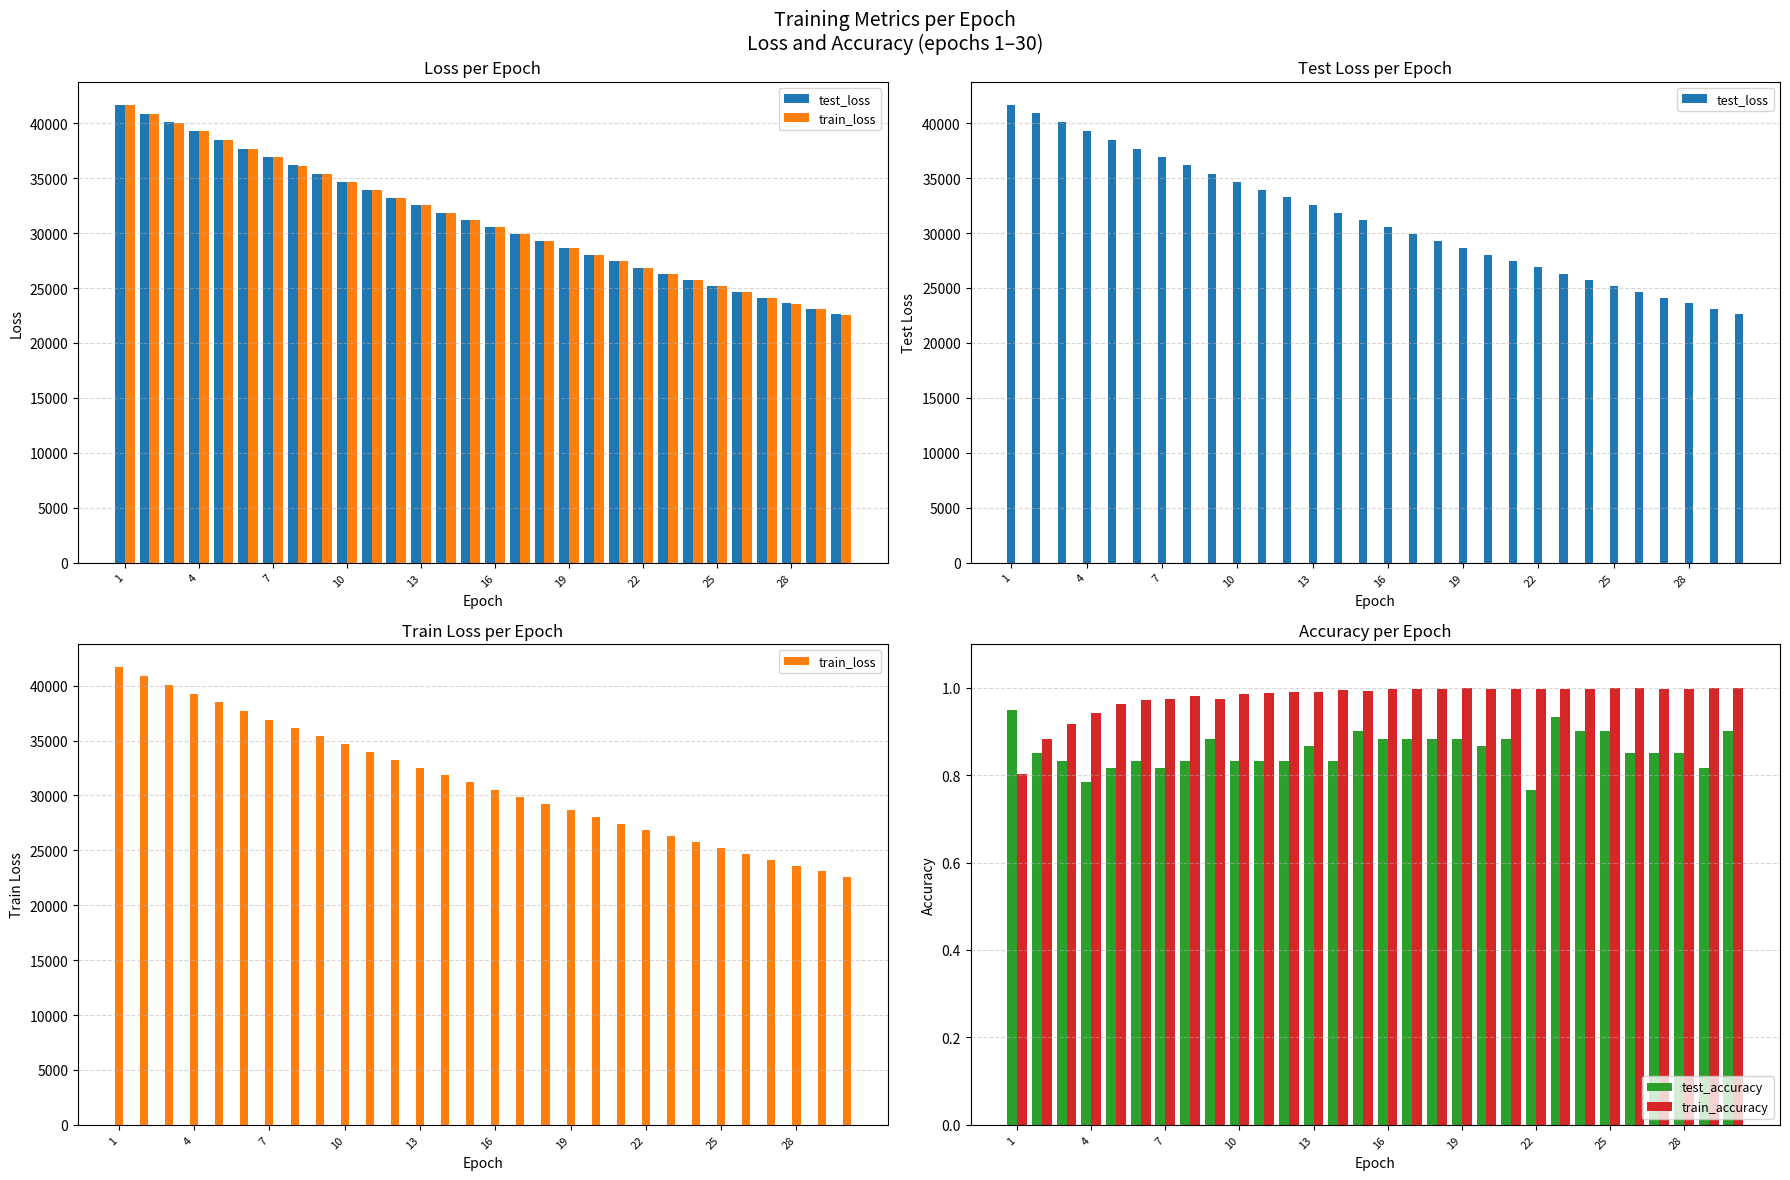

How many values in the test_loss series are below 31198?

15